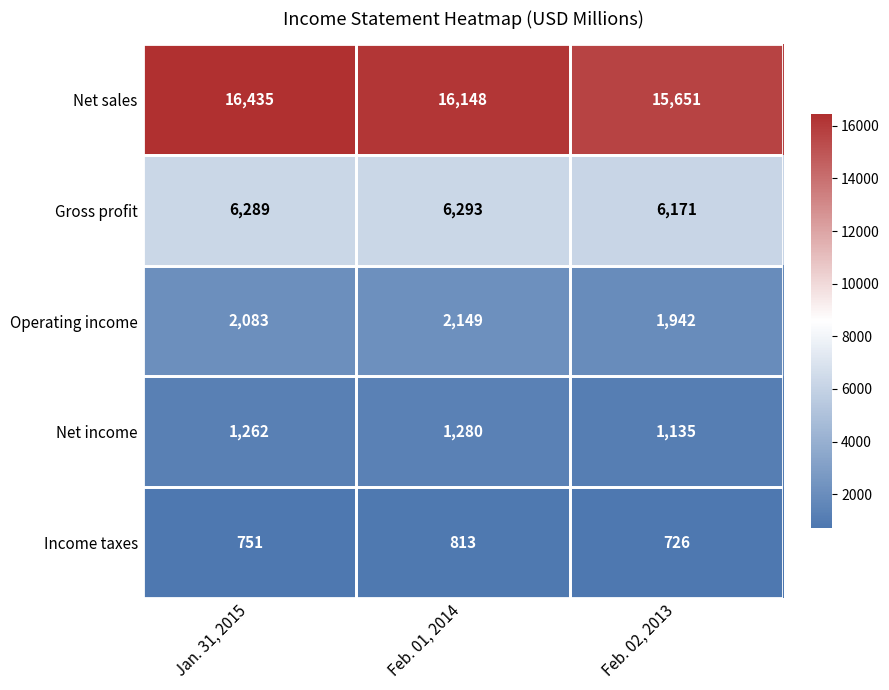

Count the number of categories in the chart.

3